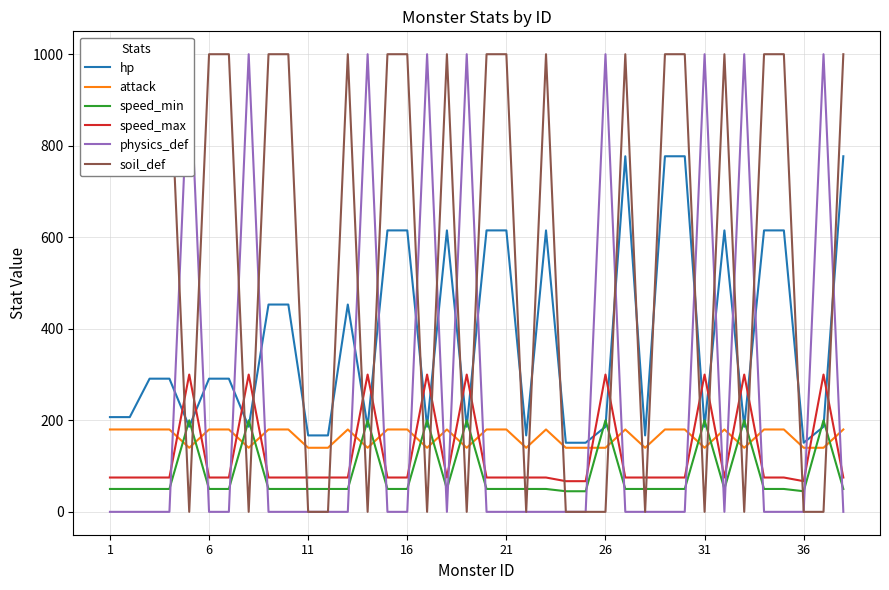

What is the sum of all attack values?

6200